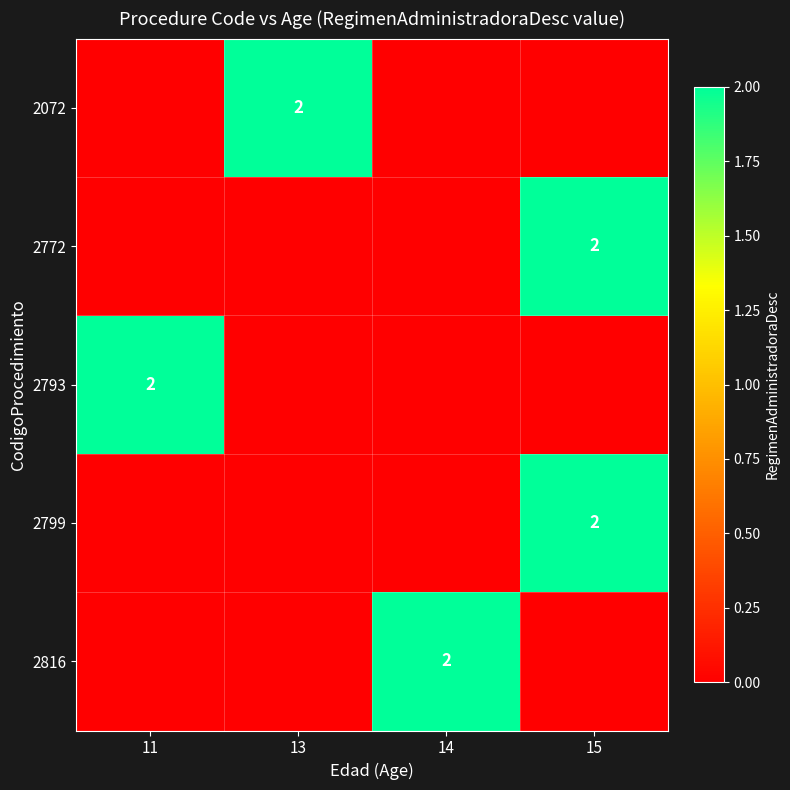

The 2799 series shows 1 at 15. True or false?

False